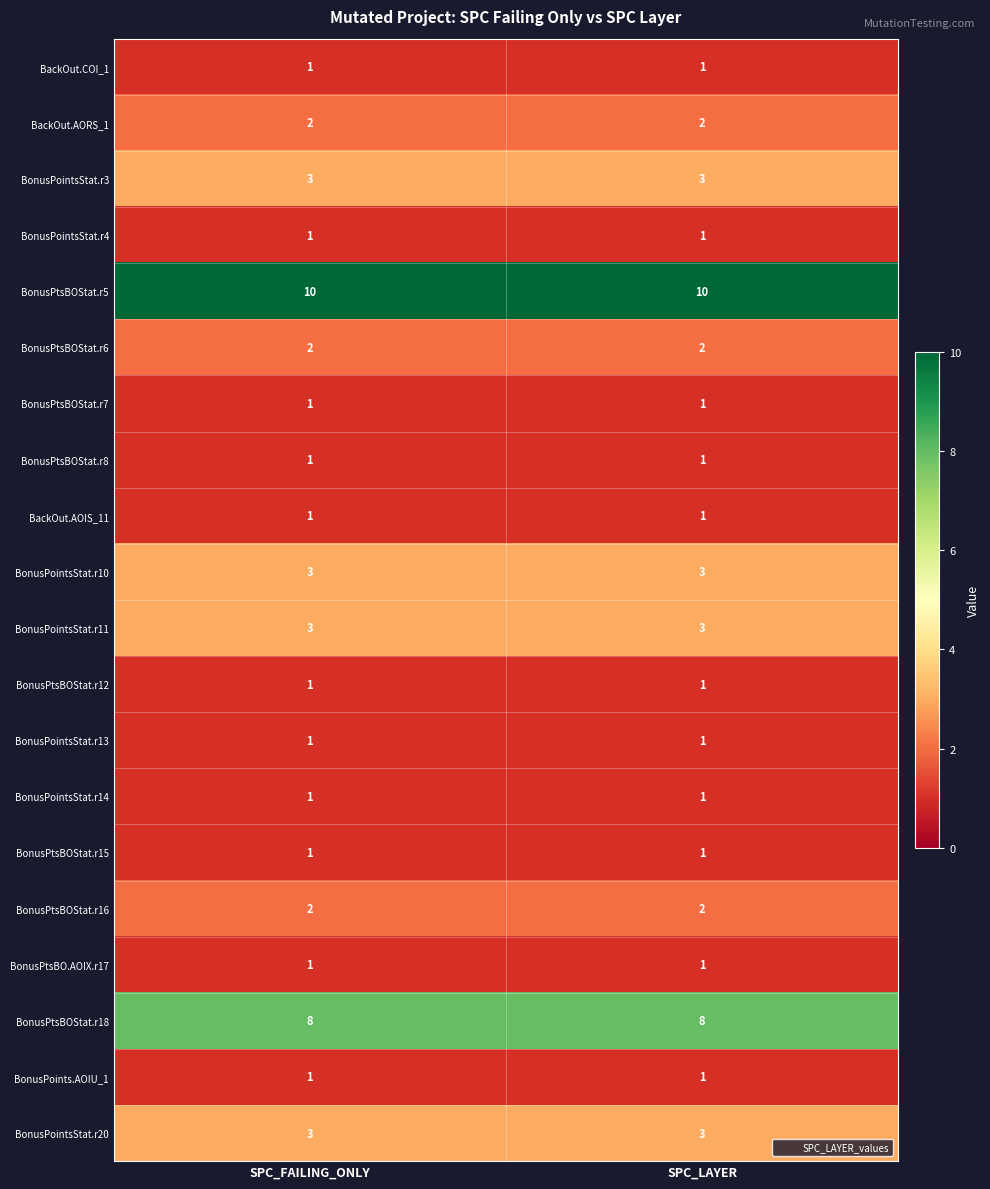

What is the minimum value shown in the chart?

1